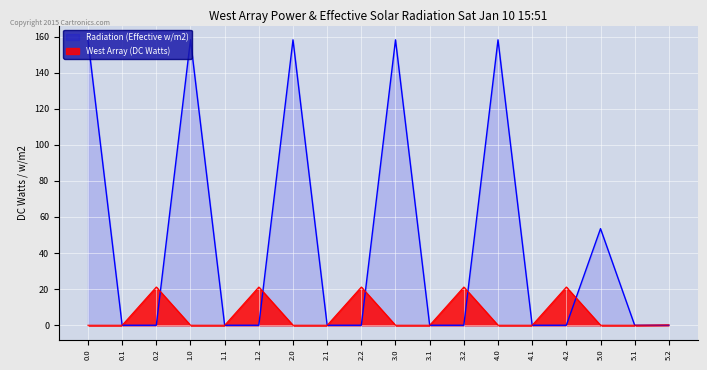

What is the total value across all series at 1.0?

158.2